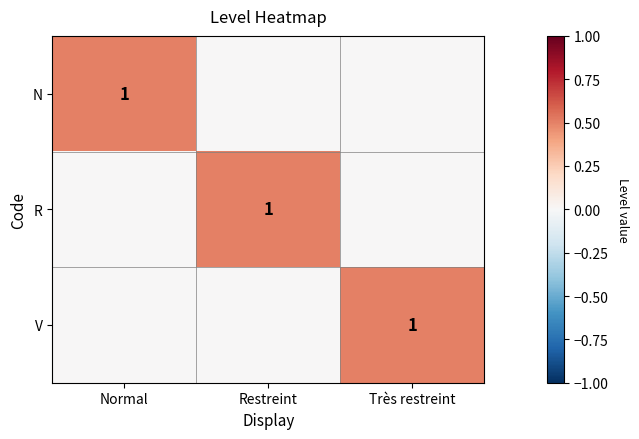

Is it true that N equals 1 at Normal?

True